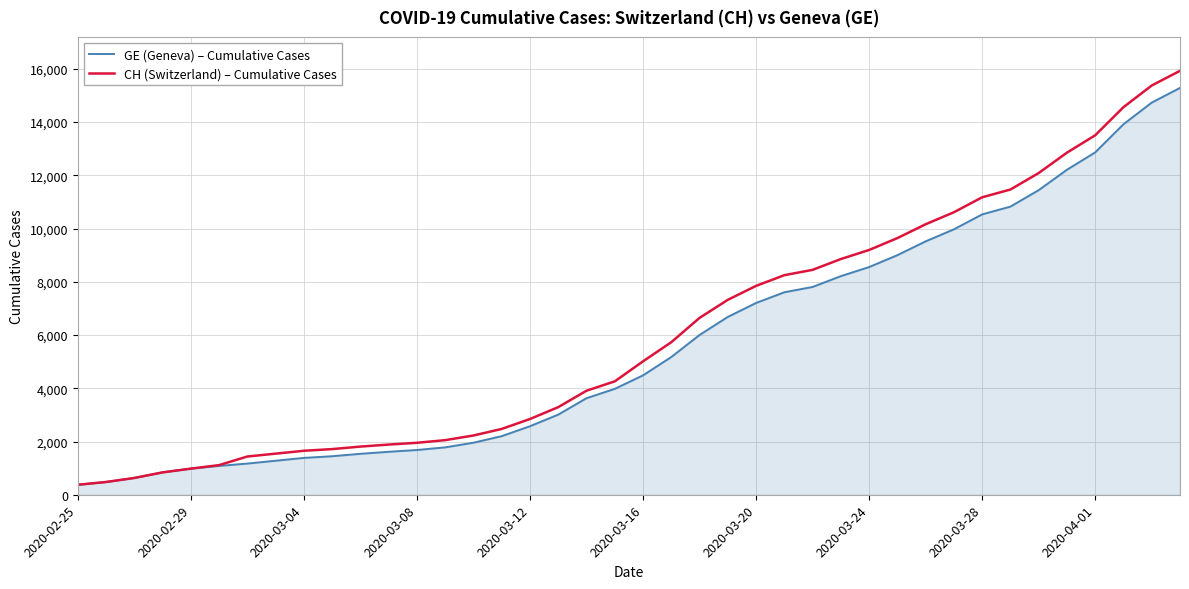

Which series has the widest spread of values?

CH (Switzerland) – Cumulative Cases